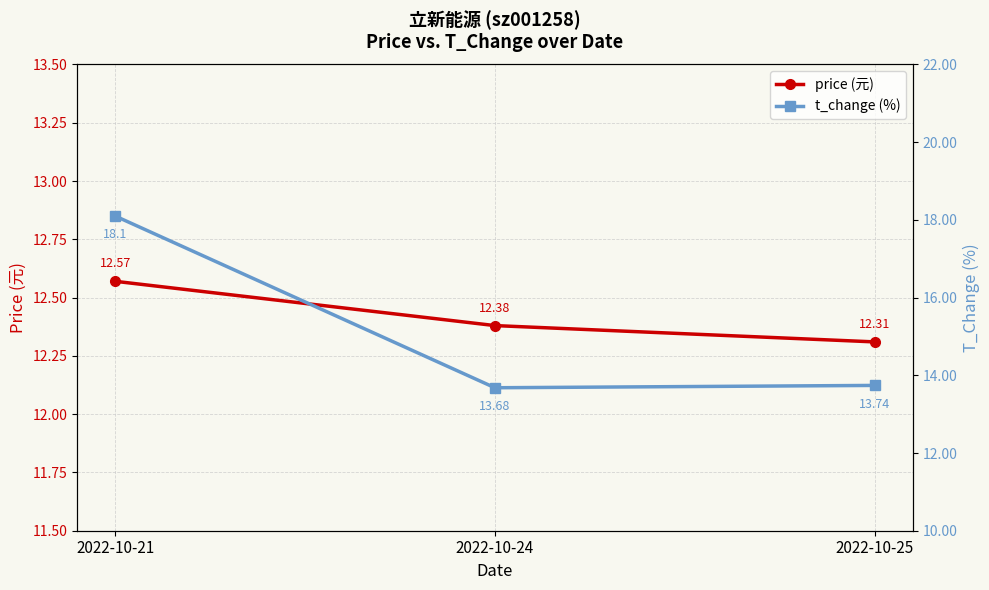

How many lines are shown in the chart?

2